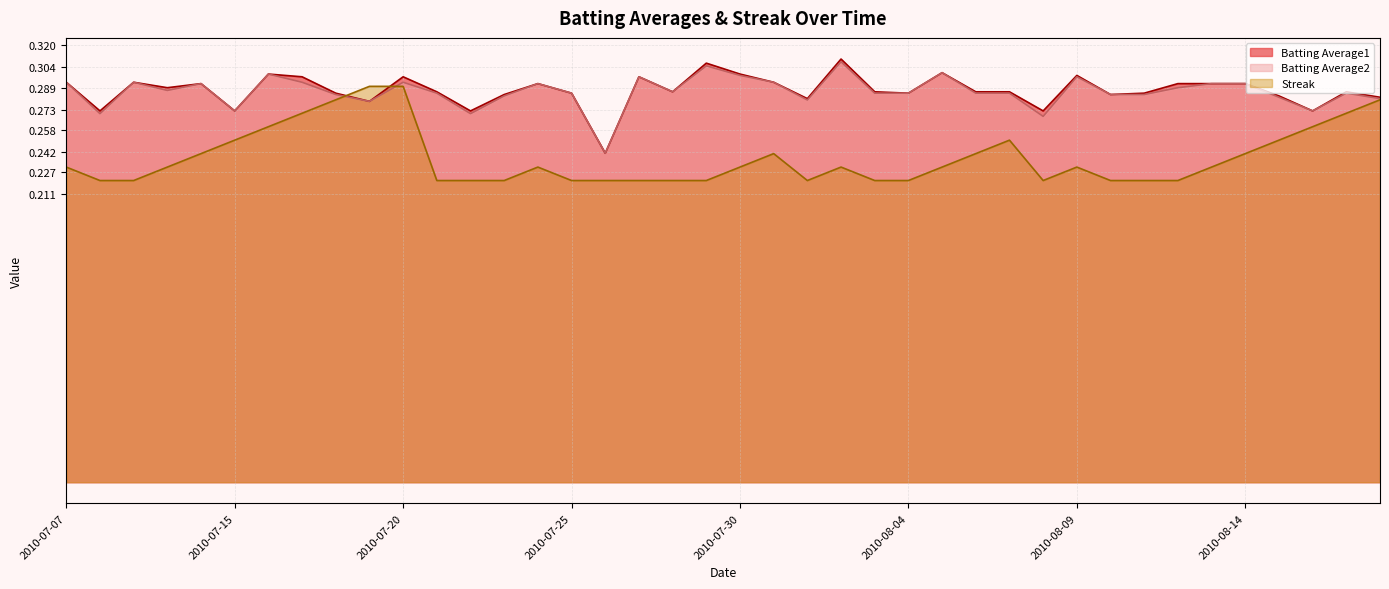

The Batting Average1 series shows 0.3 at 2010-08-15. True or false?

True